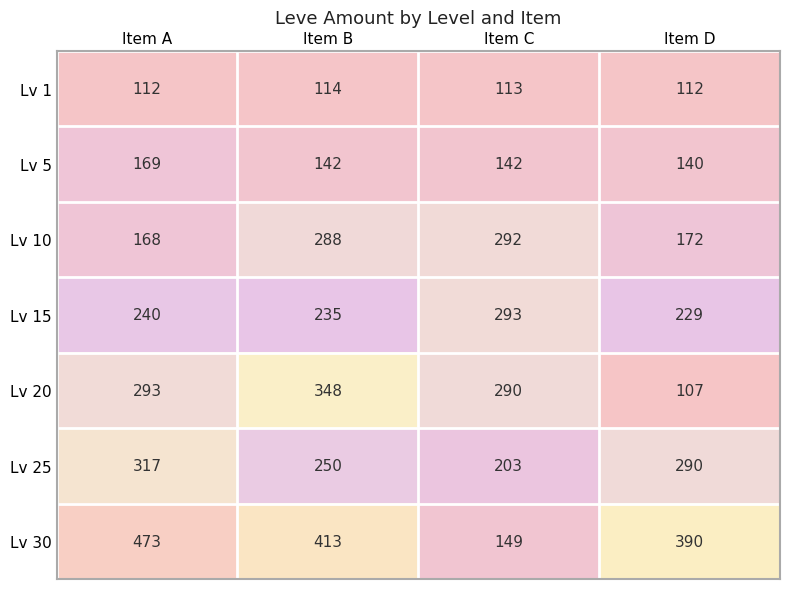

What is the total value across all series at Item D?

1440